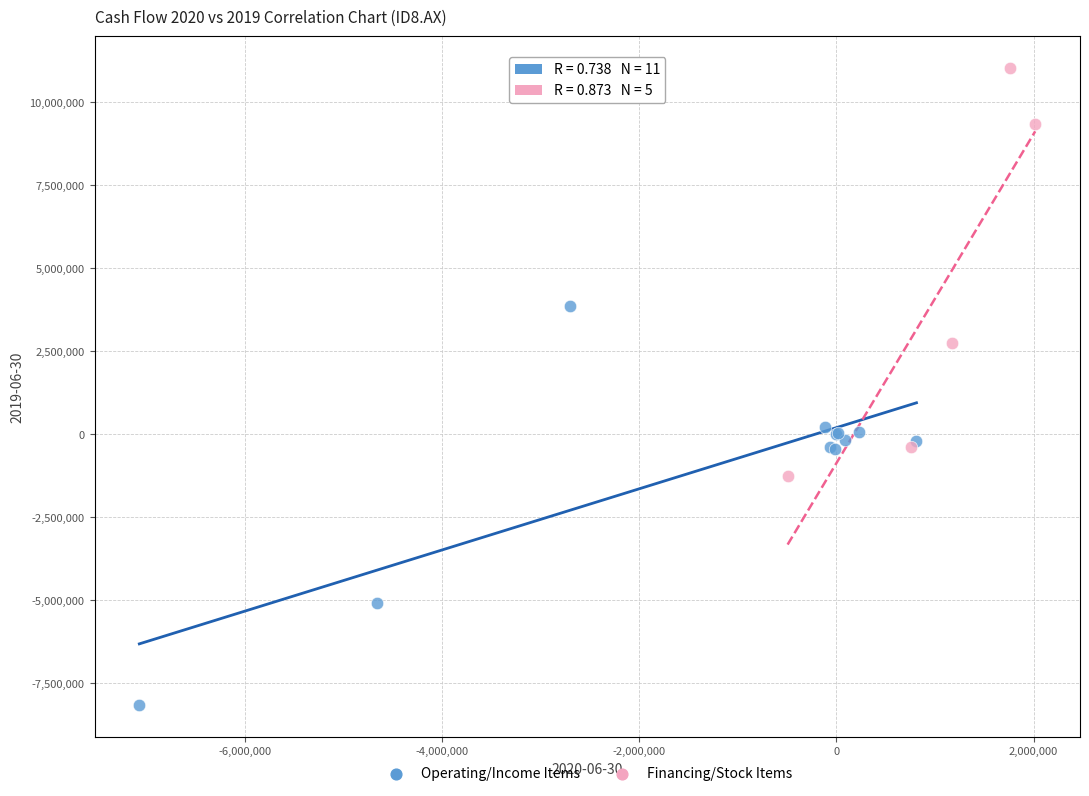

Which series contains the lowest Y value?

Operating/Income Items